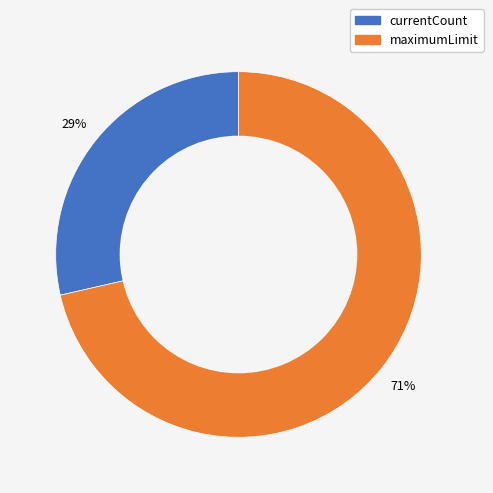

To the nearest percent, what is the combined percentage of maximumLimit and currentCount?

100%